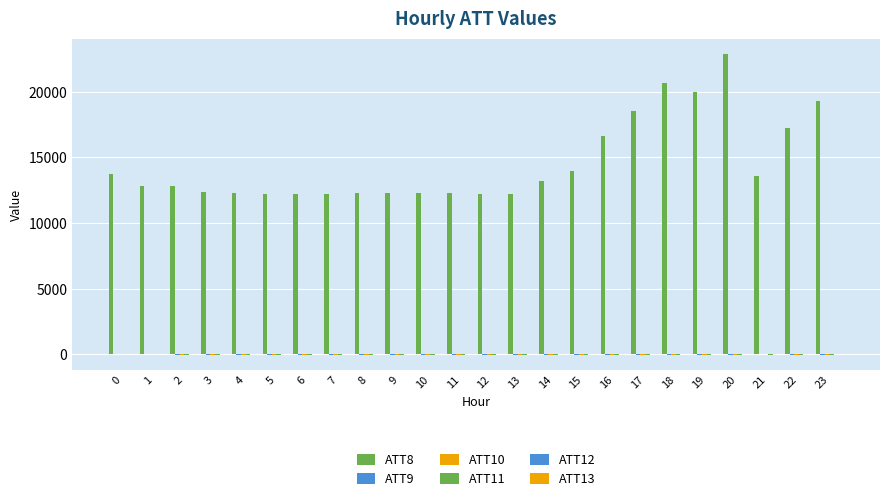

Does the chart contain stacked bars?

No